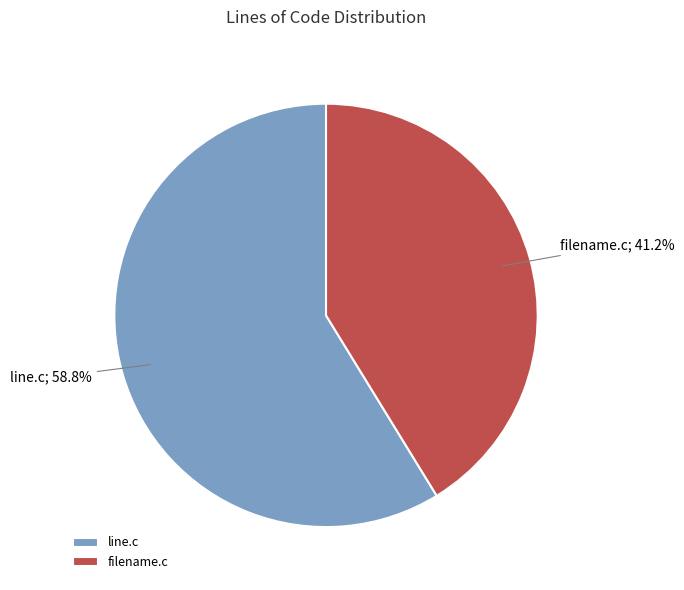

Approximately how many times larger is the value at filename.c compared to line.c?

0.7